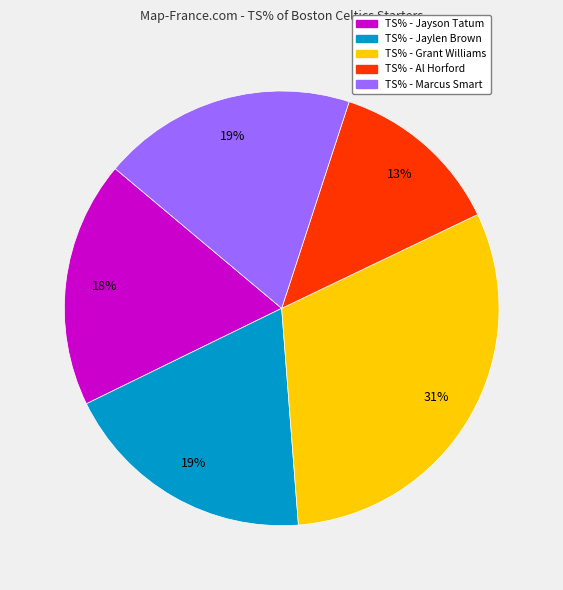

Does any single category account for the majority?

No